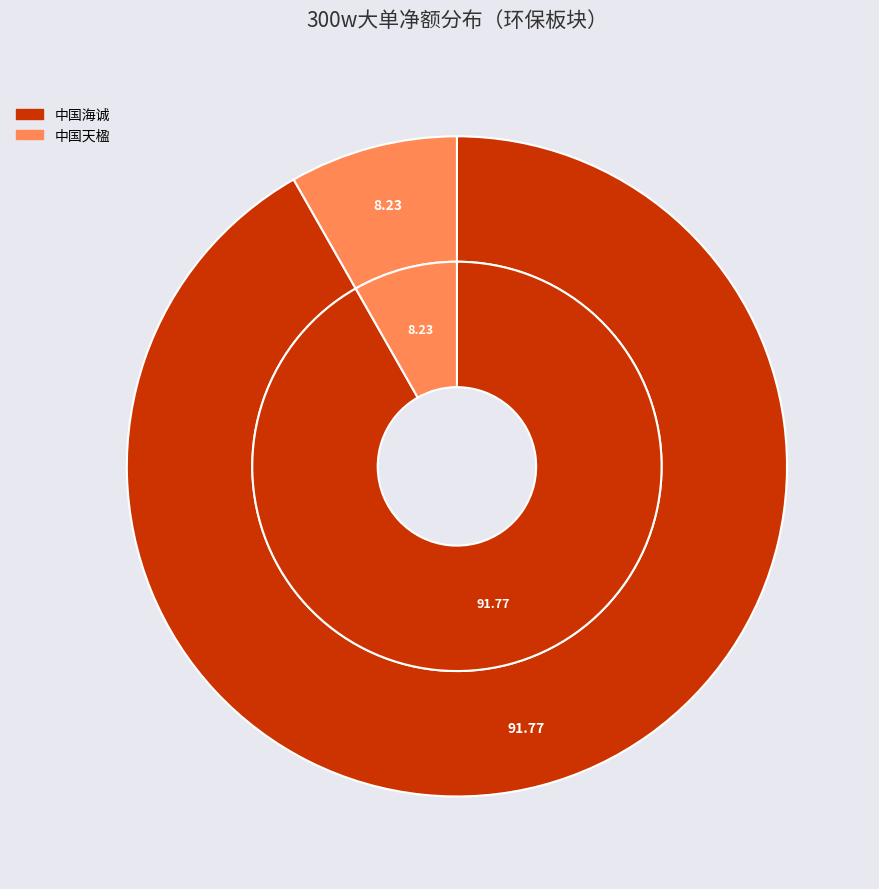

Is 高能环境 the majority of the pie?

No